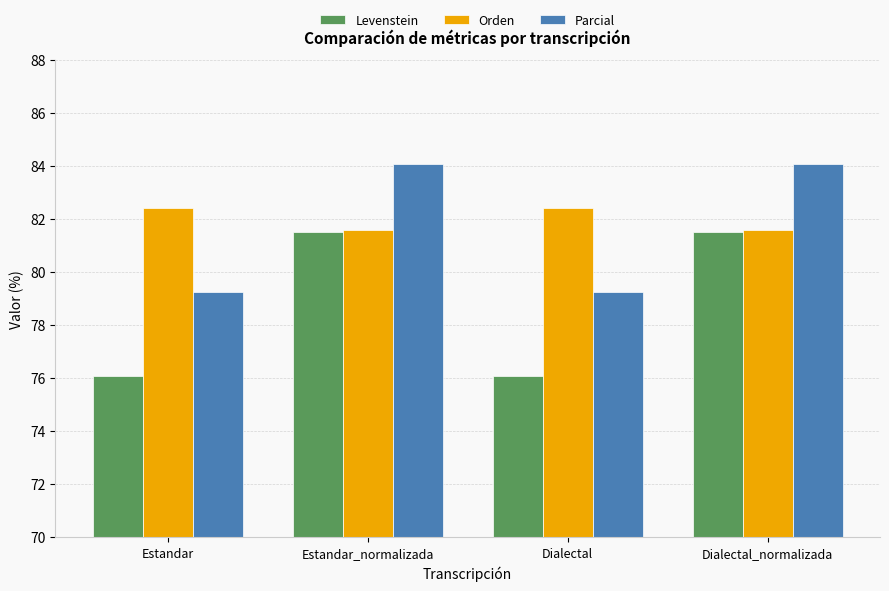

What is the minimum value shown in the chart?

76.1